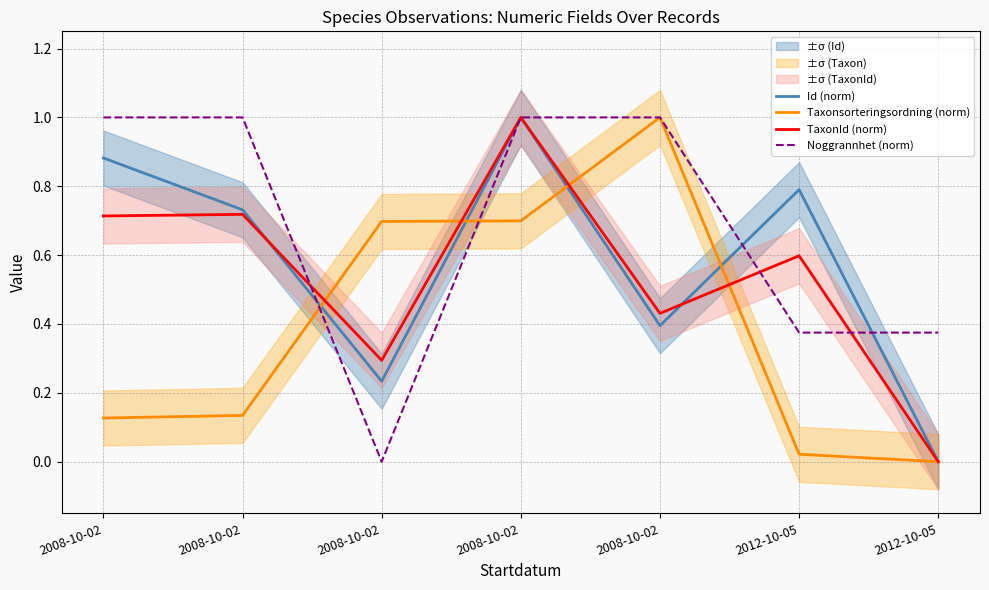

How many data points does each series have?

7